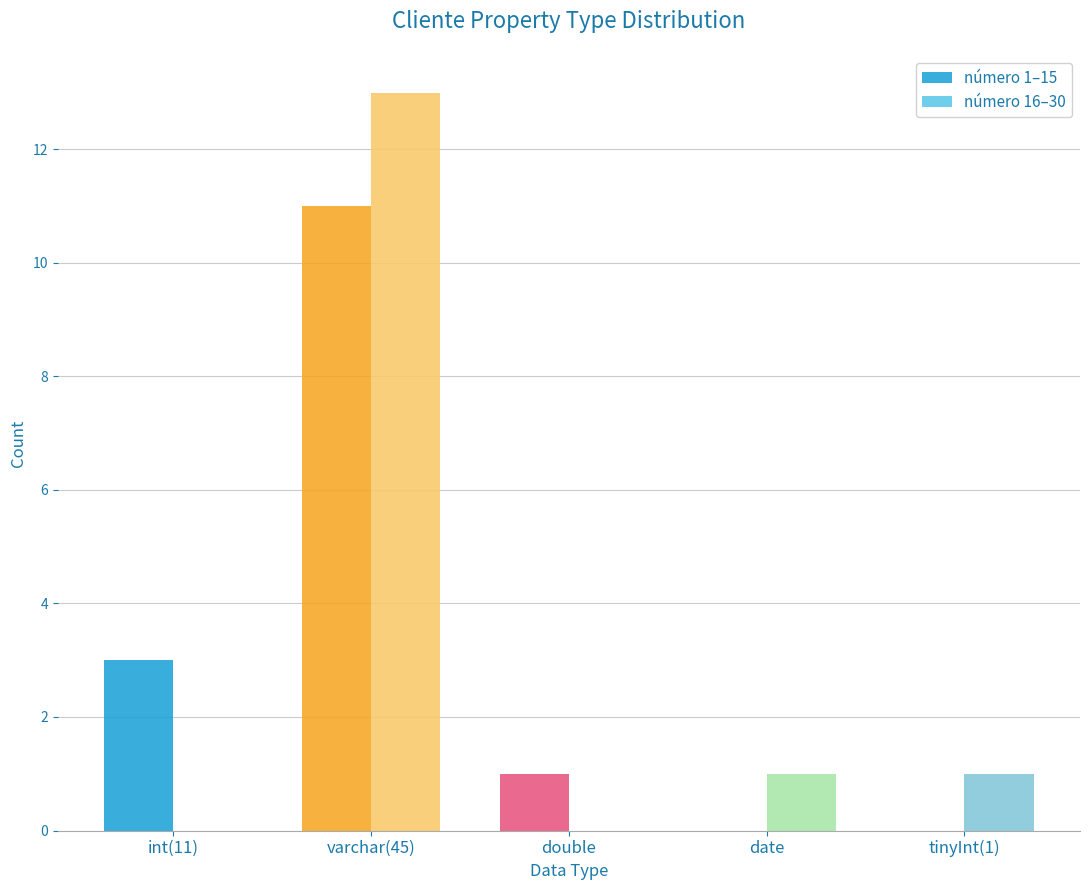

Which series changed the most between int(11) and date?

número 1–15